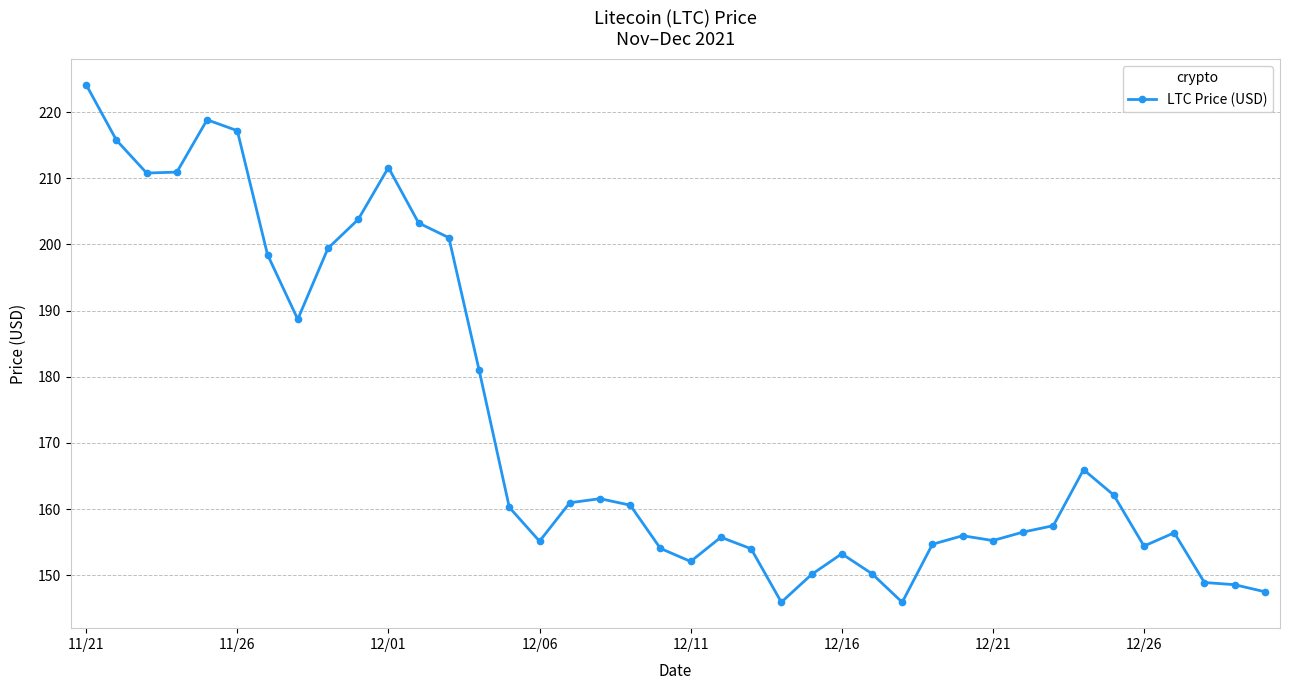

Count the number of data series in this chart.

1